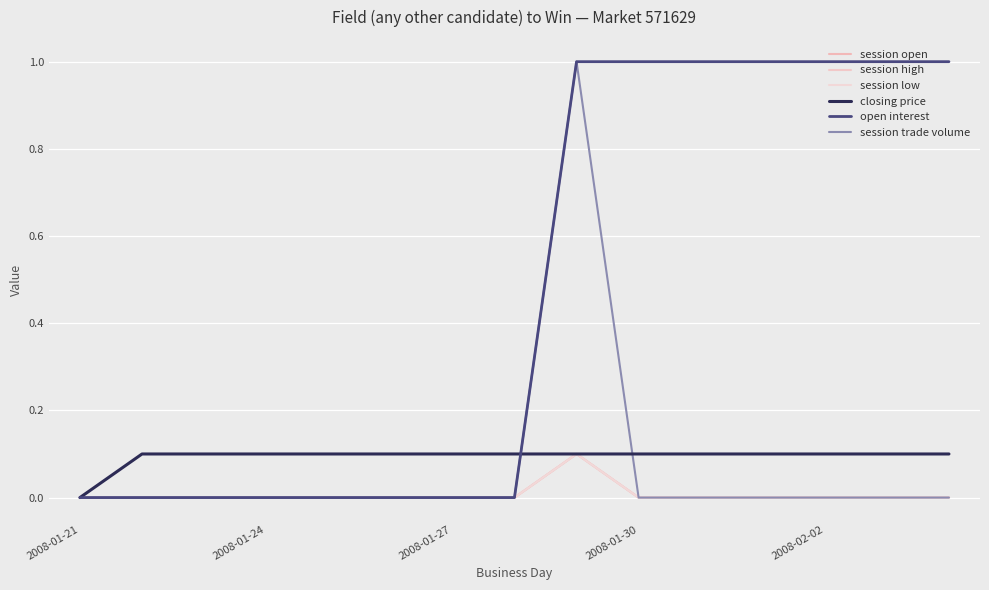

Does the chart display data point markers on the line(s)?

No